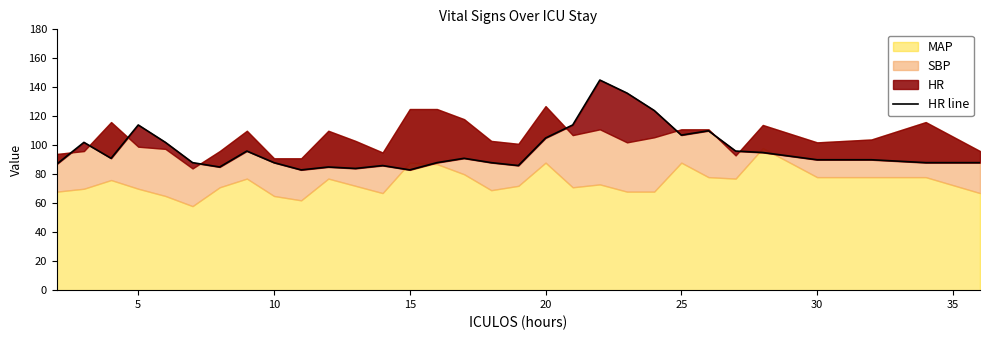

Reading left to right, list all the values displayed in this chart.

87	102	91	114	102	88	85	96	88	83	85	84	86	83	88	91	88	86	105	114	145	136	124	107	110	96	95	90	90	88	88	88